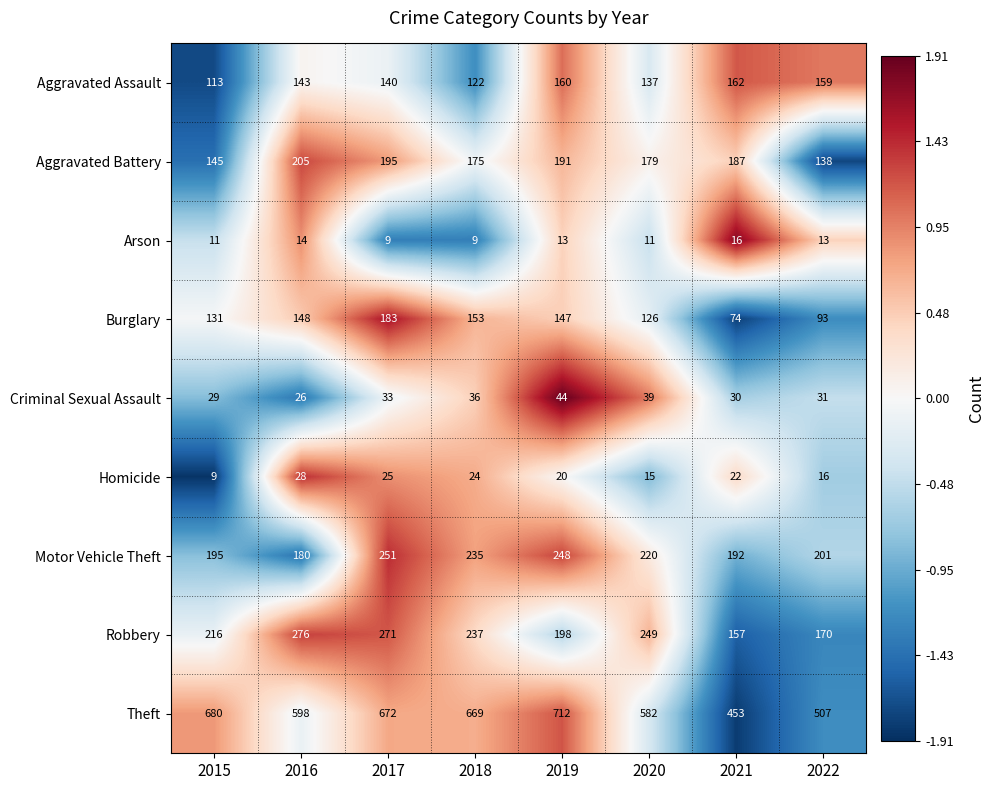

The value of Theft at 2018 is 341. True or false?

False